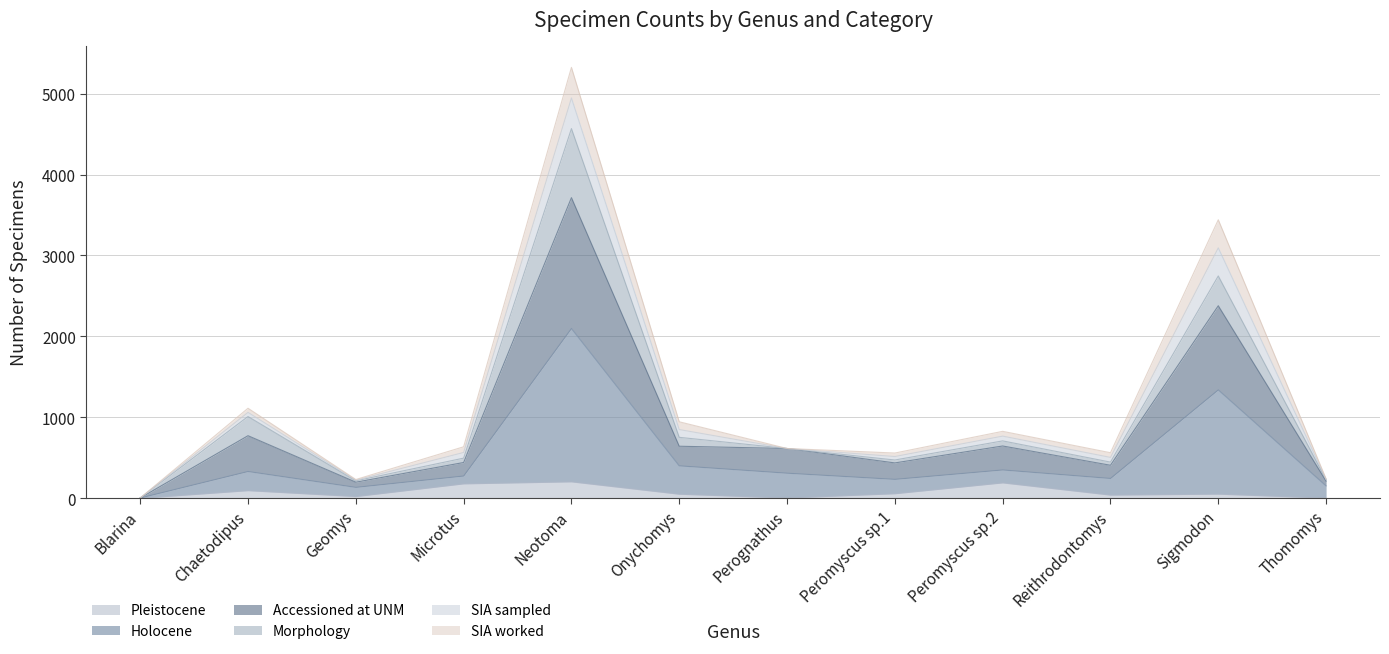

How many lines are shown in the chart?

6